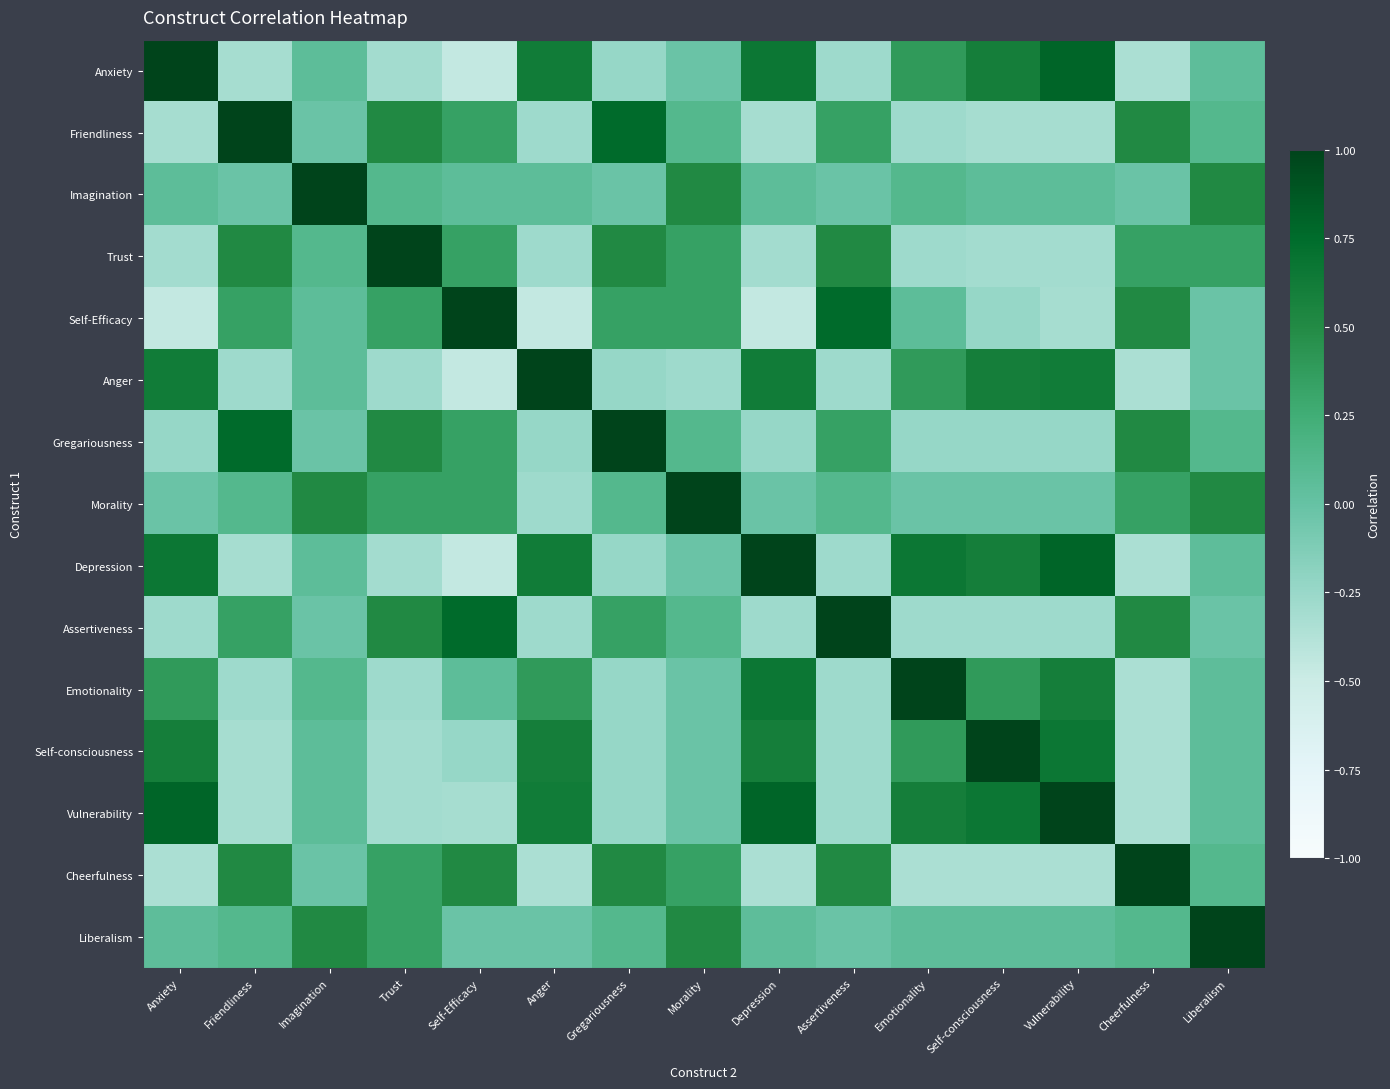

At Cheerfulness, list the series in order from largest to smallest.

Cheerfulness, Friendliness, Self-Efficacy, Gregariousness, Assertiveness, Trust, Morality, Liberalism, Imagination, Anxiety, Anger, Depression, Emotionality, Self-consciousness, Vulnerability